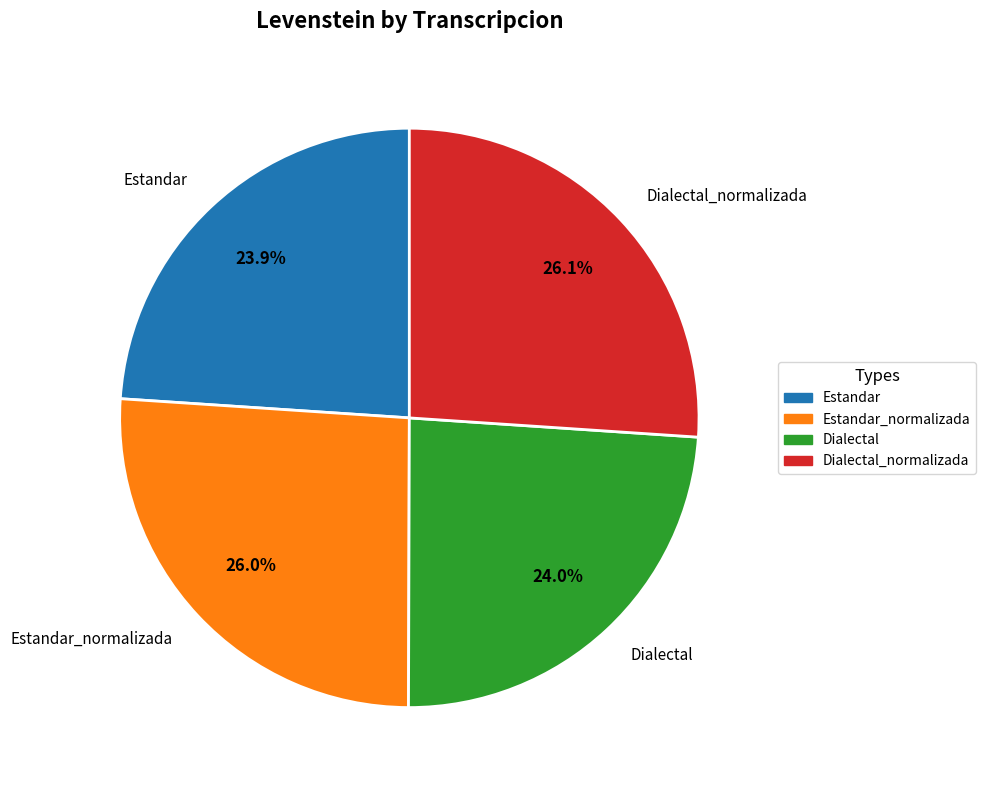

To the nearest percent, what percentage of the pie is Estandar_normalizada?

26%